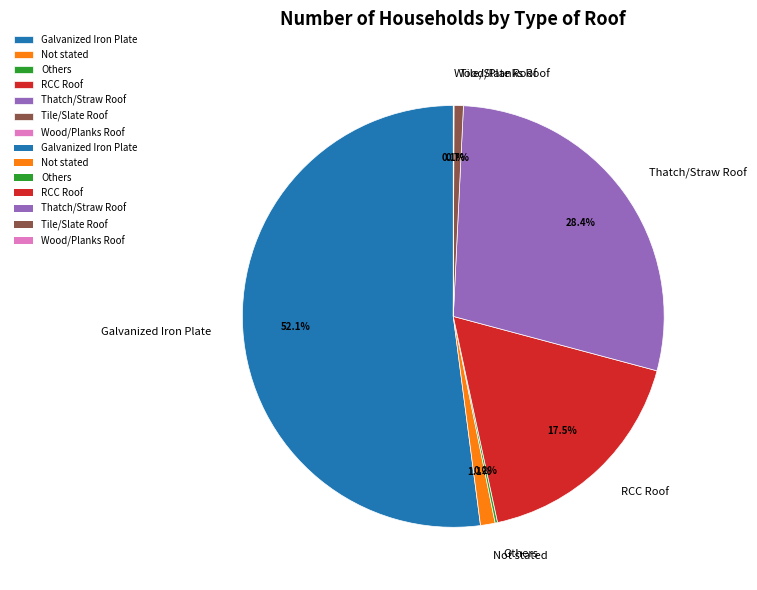

Does RCC Roof represent more than half of the total?

No